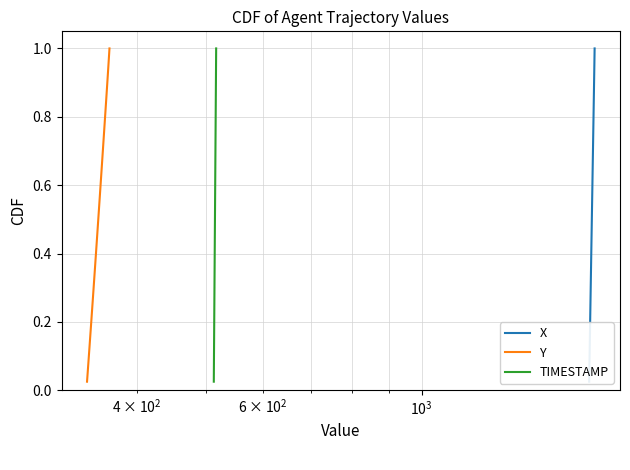

Does the chart have visible grid lines?

Yes